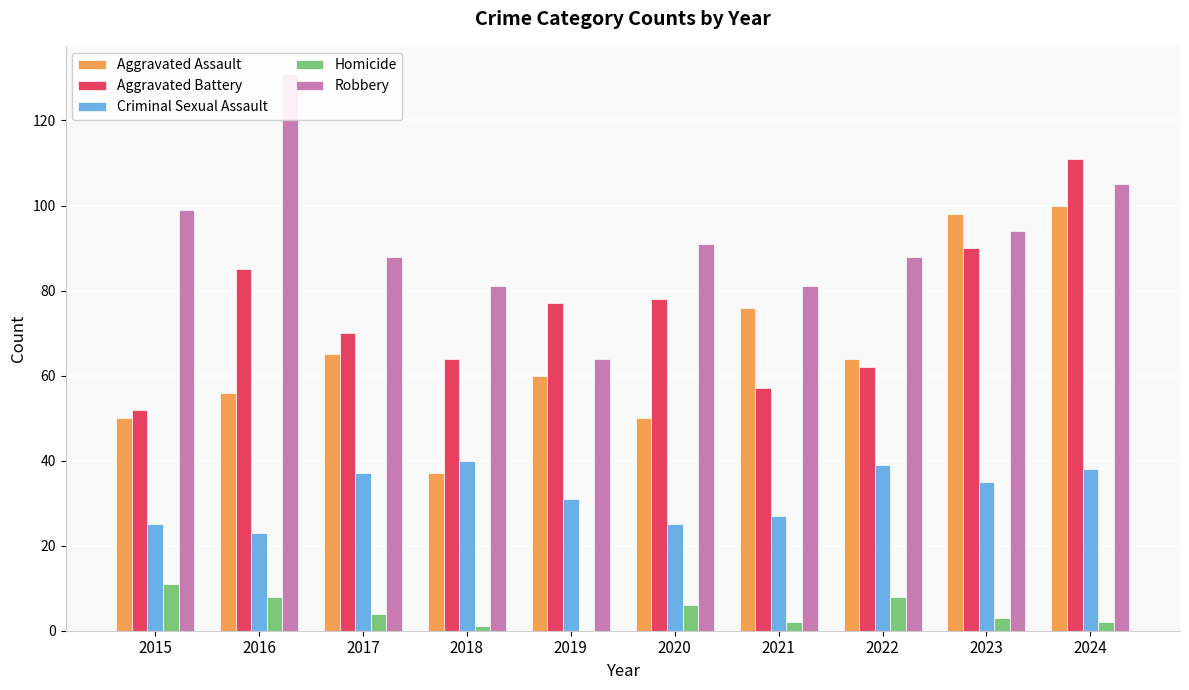

At which label does Aggravated Assault first exceed 64?

2017